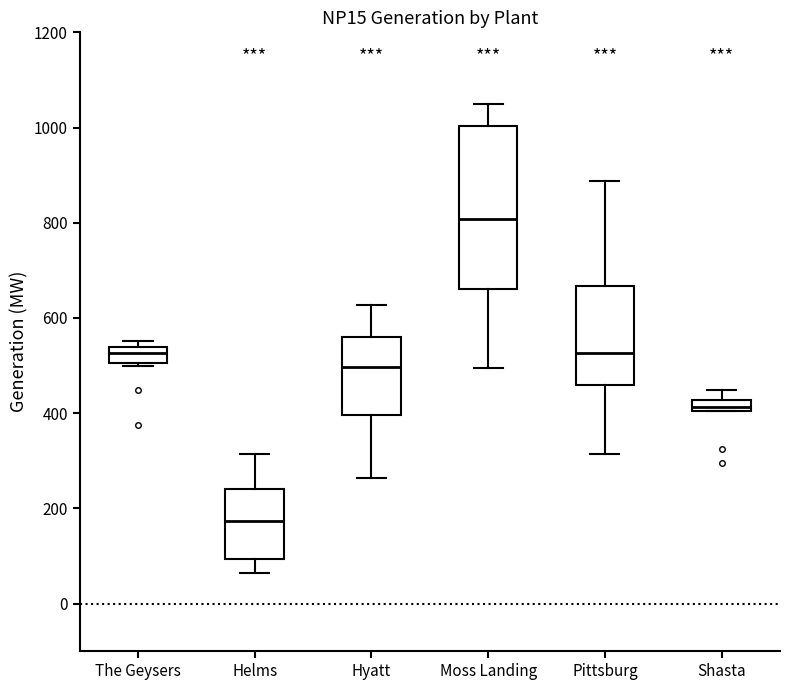

Which box has the highest median line?

Moss Landing